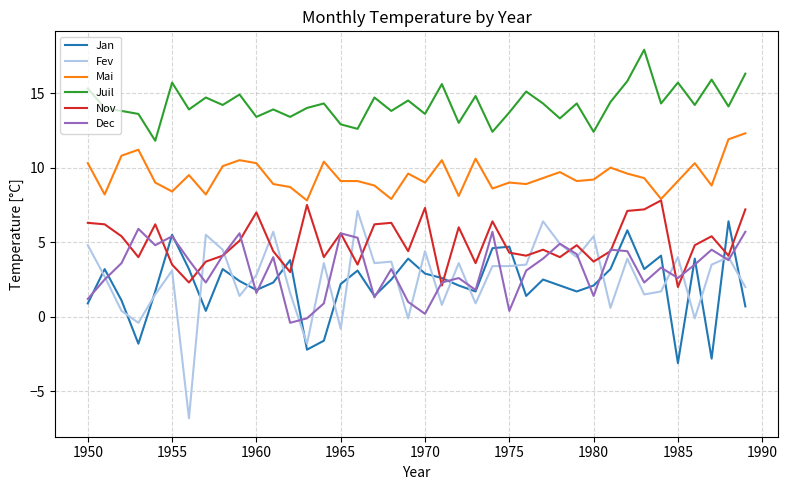

How many interior local peaks does the Dec series have?

12